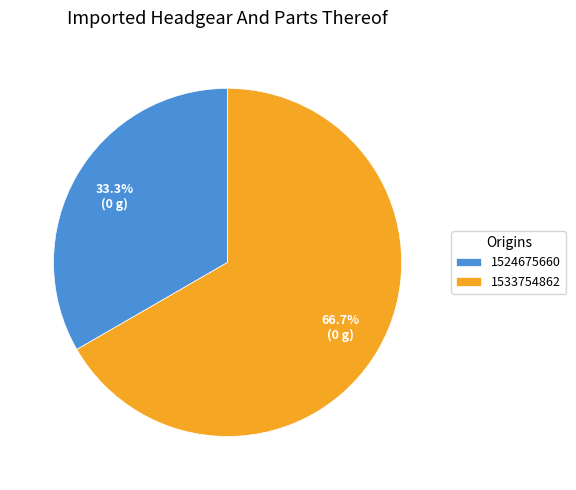

Approximately how many times larger is the value at 1533754862 compared to 1524675660?

2.0